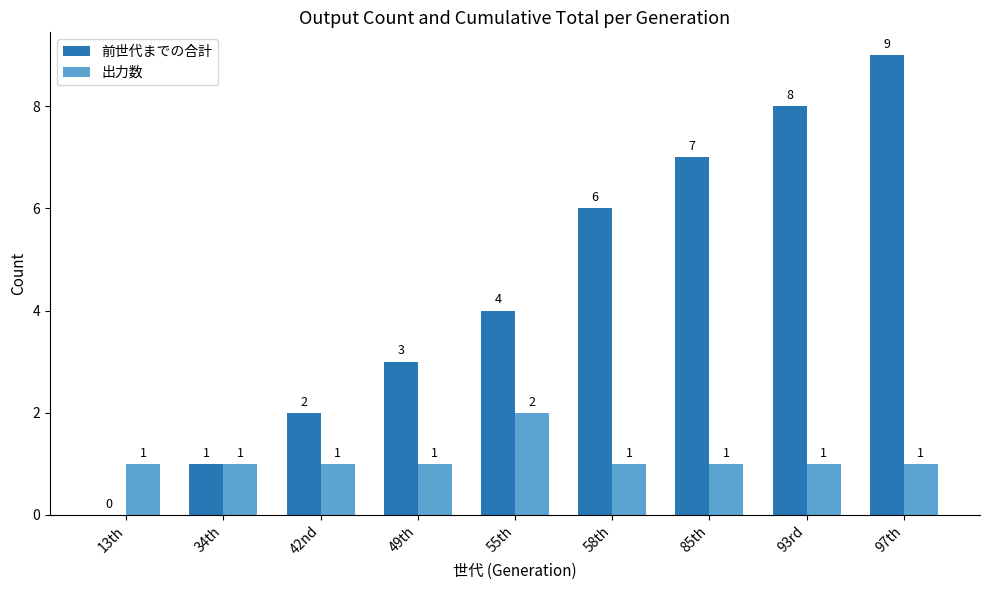

Which category has the highest value across all series?

97th